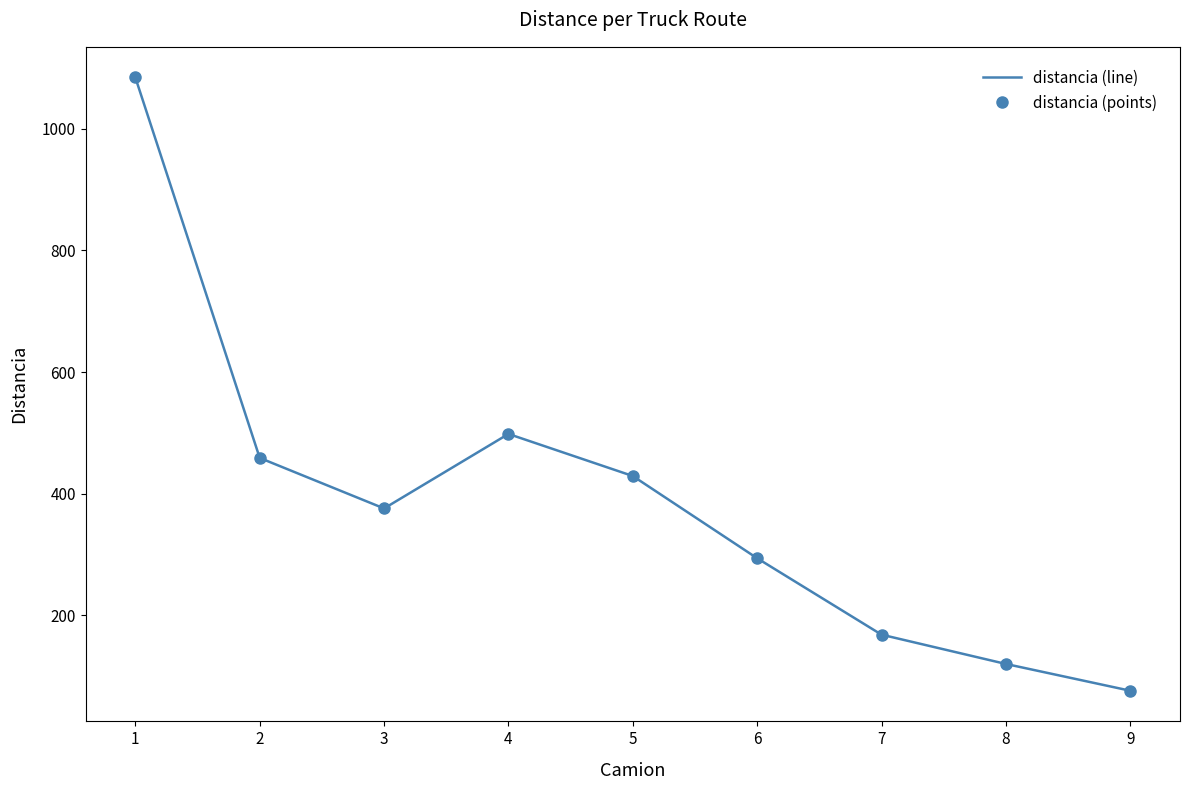

What is the sum of all distancia (points) values?

3505.9